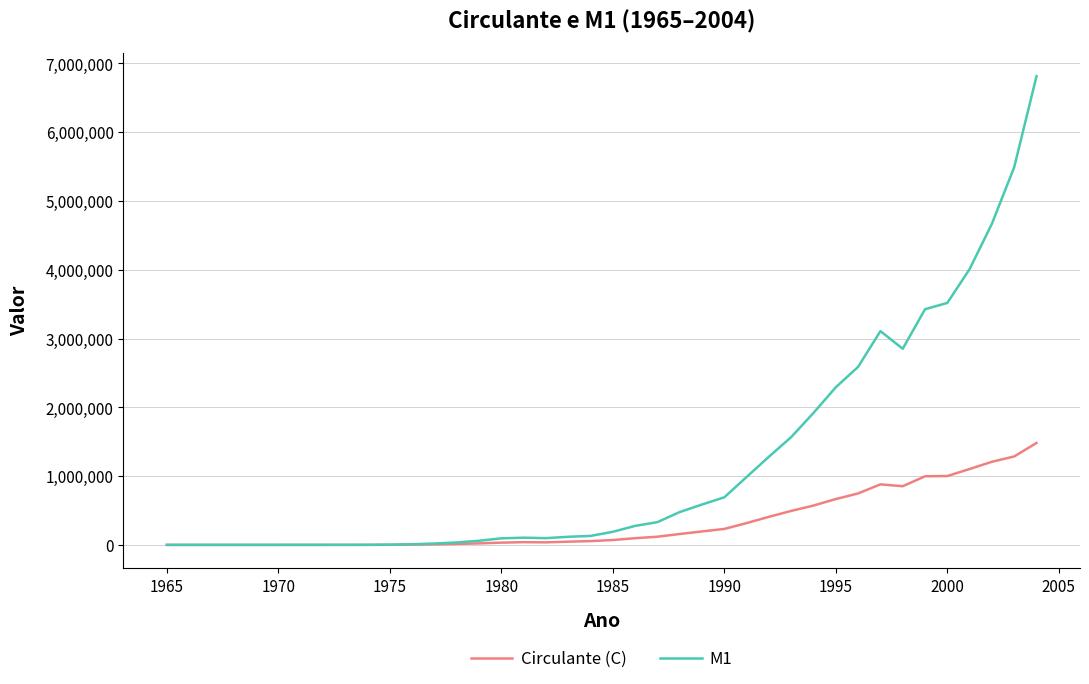

List the series in order of their overall mean, highest first.

M1, Circulante (C)